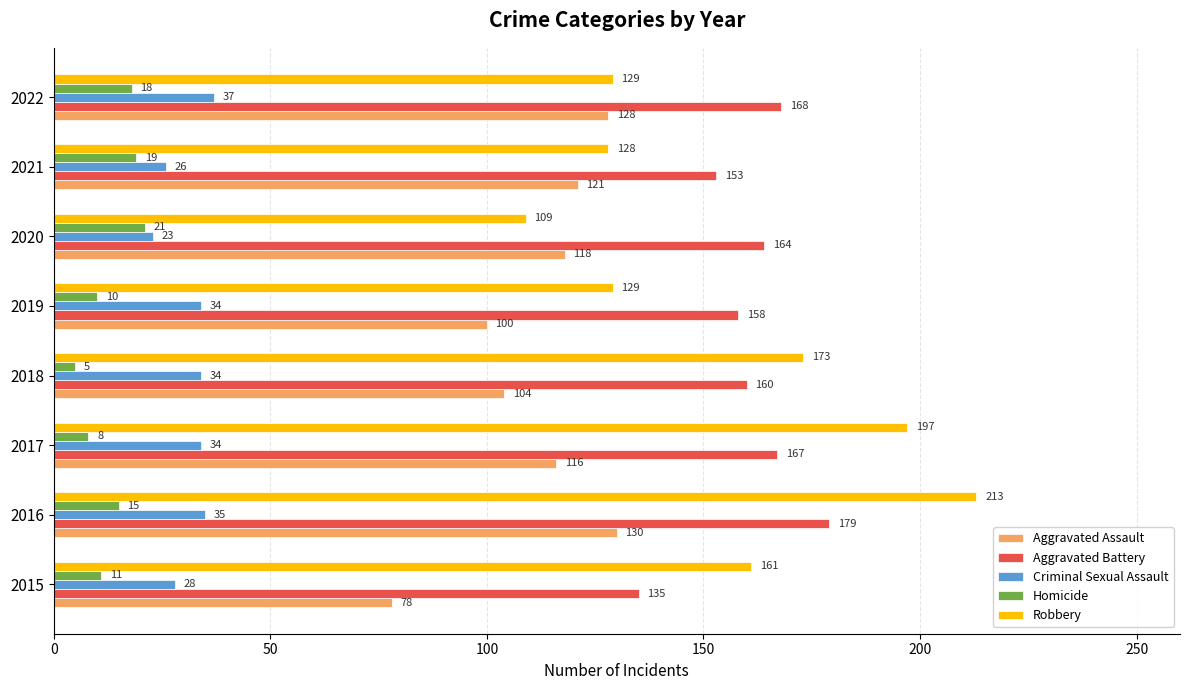

Which series has the largest range (max minus min)?

Robbery